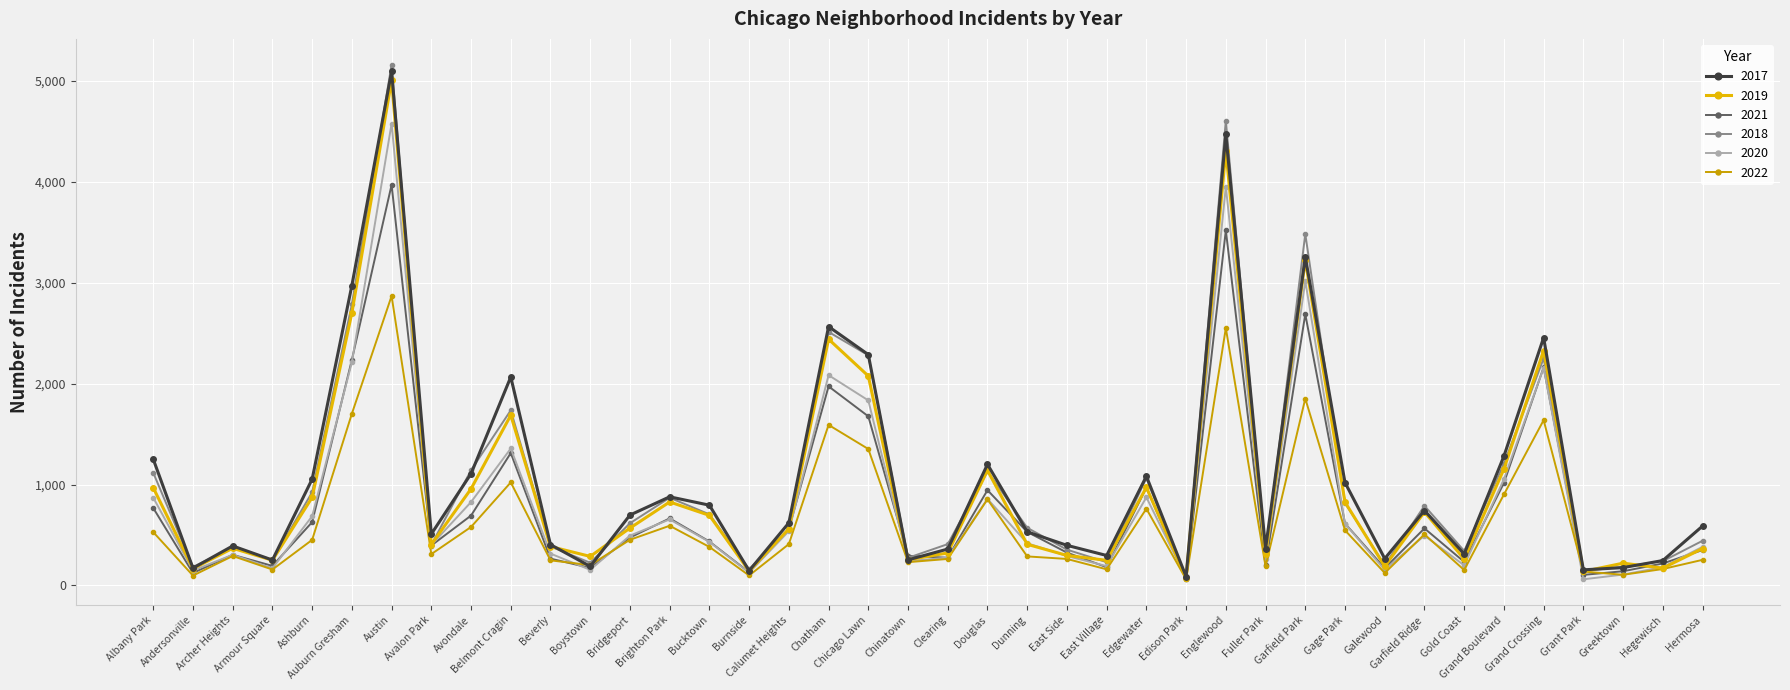

List the labels in order of 2020 value, smallest first.

Grant Park, Edison Park, Greektown, Burnside, Andersonville, Boystown, Galewood, Armour Square, Hegewisch, East Village, Gold Coast, Chinatown, Fuller Park, Clearing, East Side, Archer Heights, Beverly, Hermosa, Avalon Park, Dunning, Bucktown, Bridgeport, Garfield Ridge, Calumet Heights, Gage Park, Brighton Park, Ashburn, Avondale, Douglas, Albany Park, Edgewater, Grand Boulevard, Belmont Cragin, Chicago Lawn, Chatham, Grand Crossing, Auburn Gresham, Garfield Park, Englewood, Austin